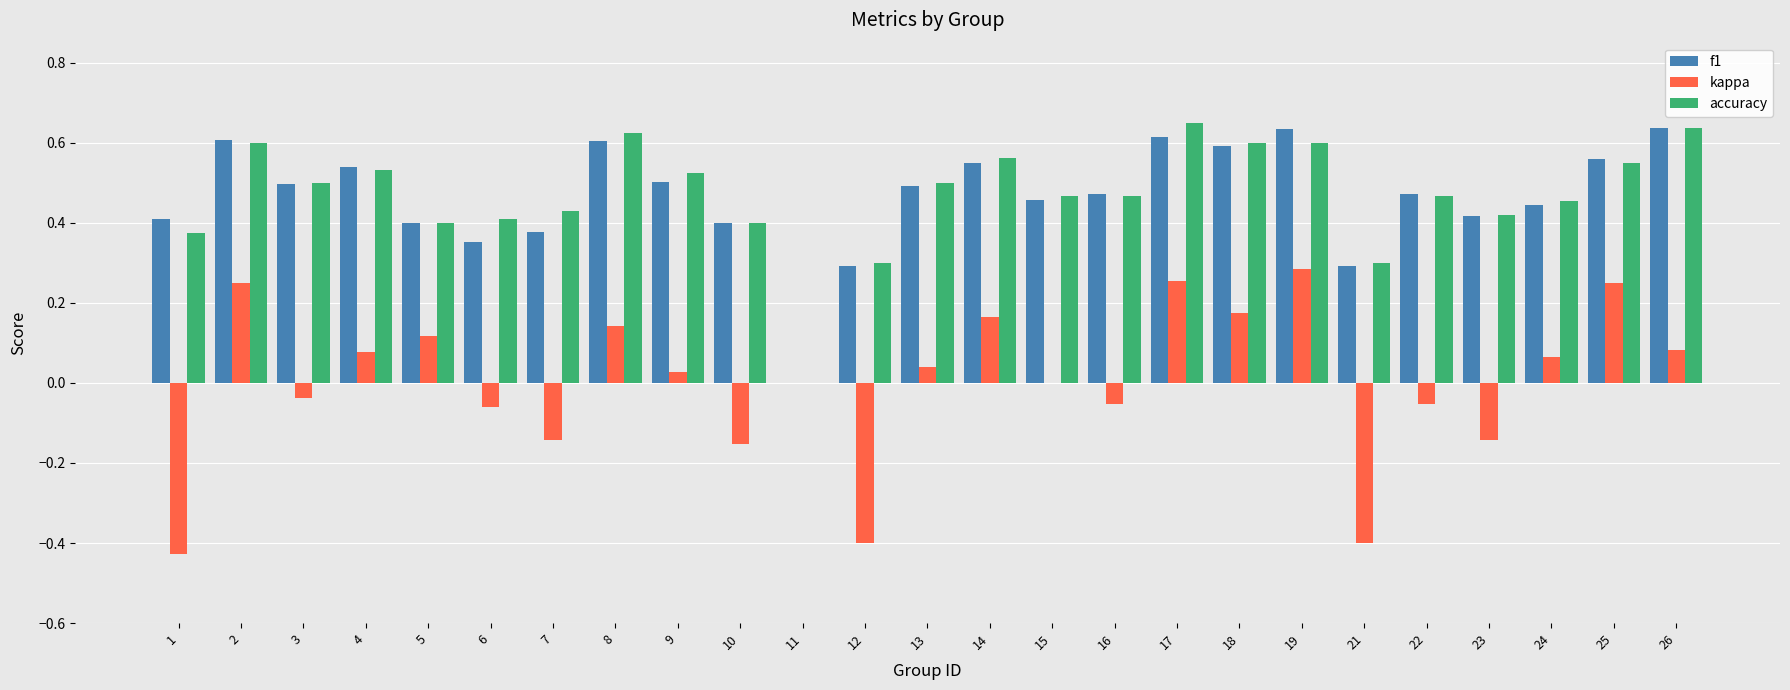

How many values in the f1 series exceed 0?

24